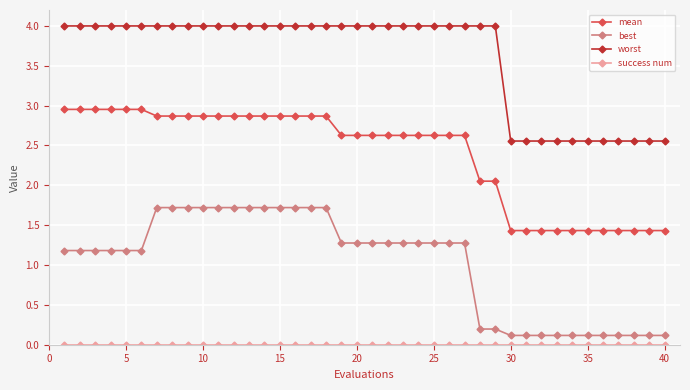

True or false: mean and best intersect in this chart.

False